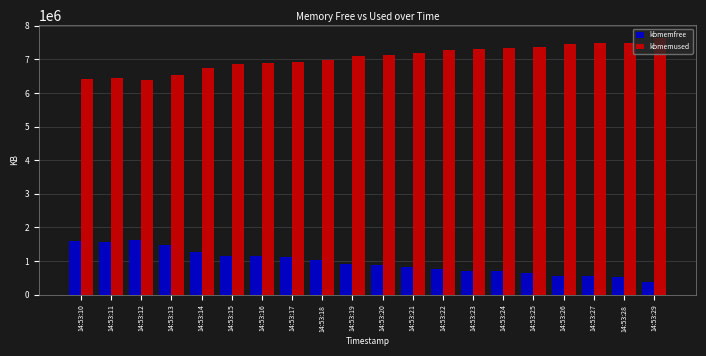

How many data points in kbmemfree are less than 928000?

10